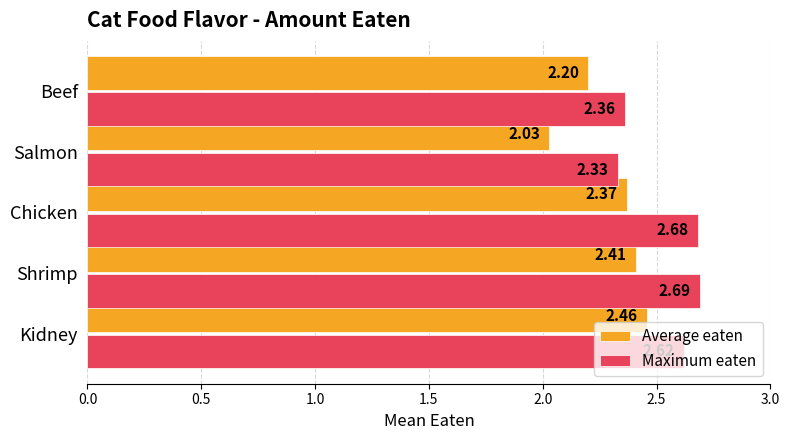

Count the number of categories in the chart.

5